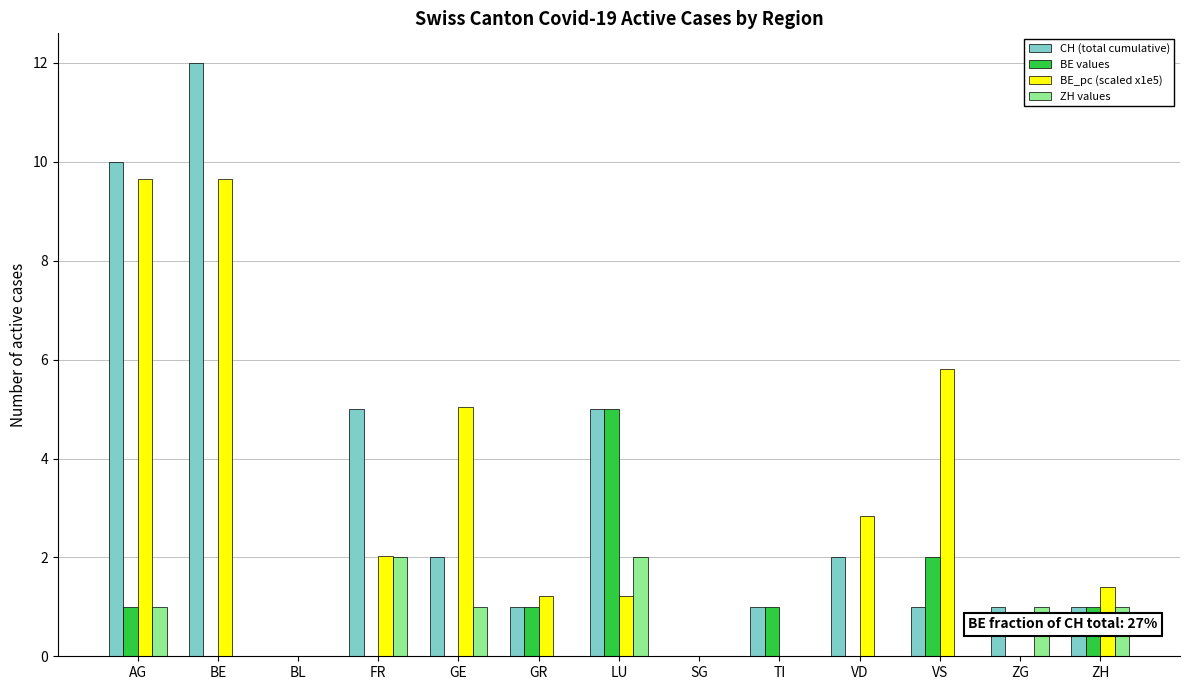

What is the maximum value for ZH values?

2.0